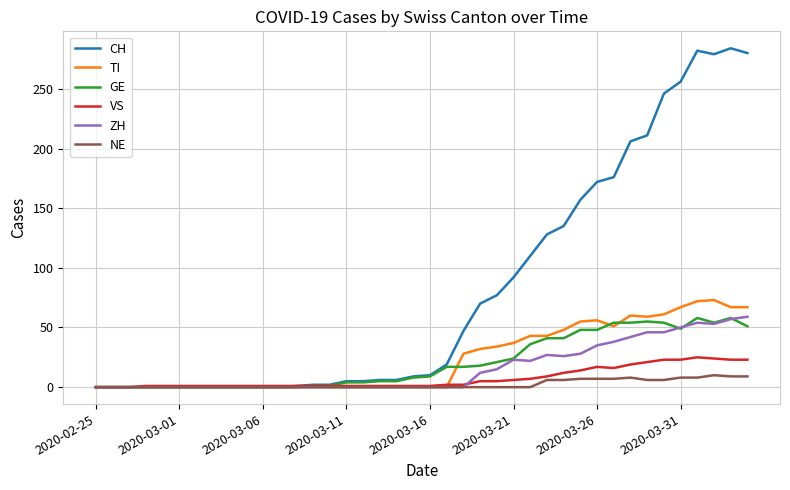

What is the highest value of the NE series?

10